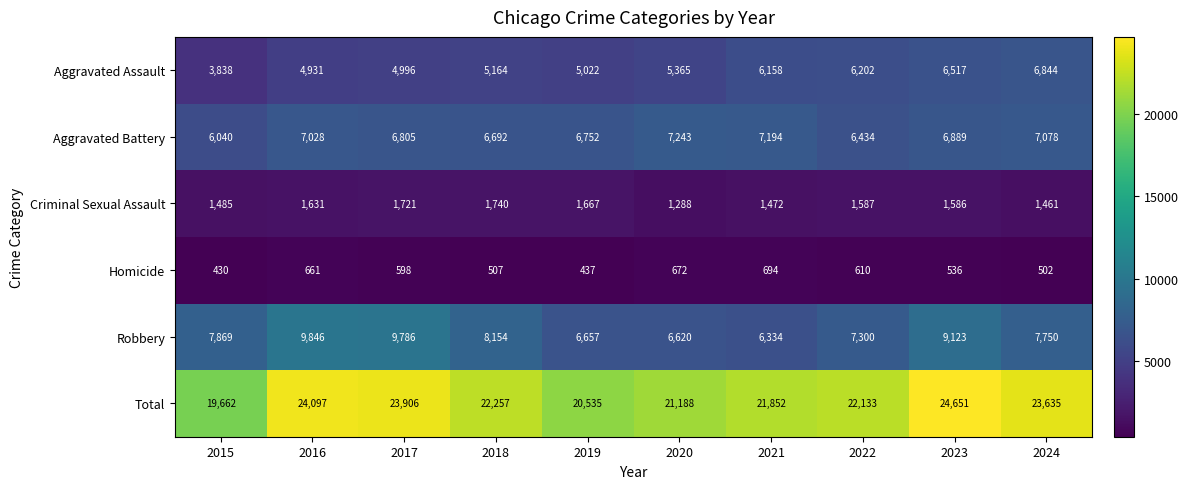

Is it true that Aggravated Battery equals 7028 at 2016?

True